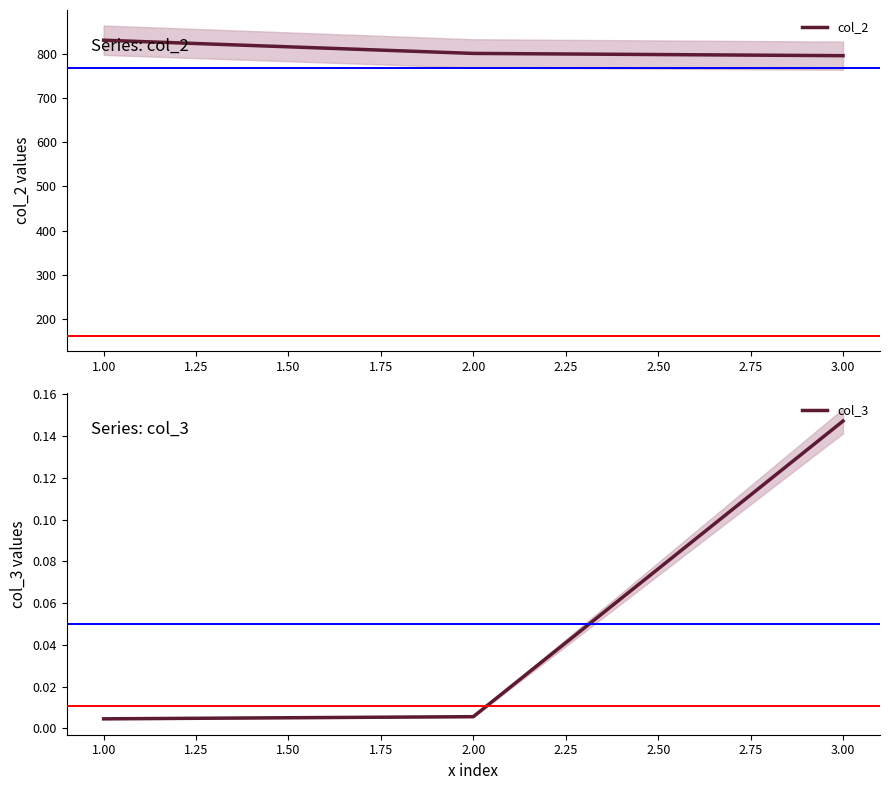

What is the value of the col_2 point at the 2nd from the left?

800.8